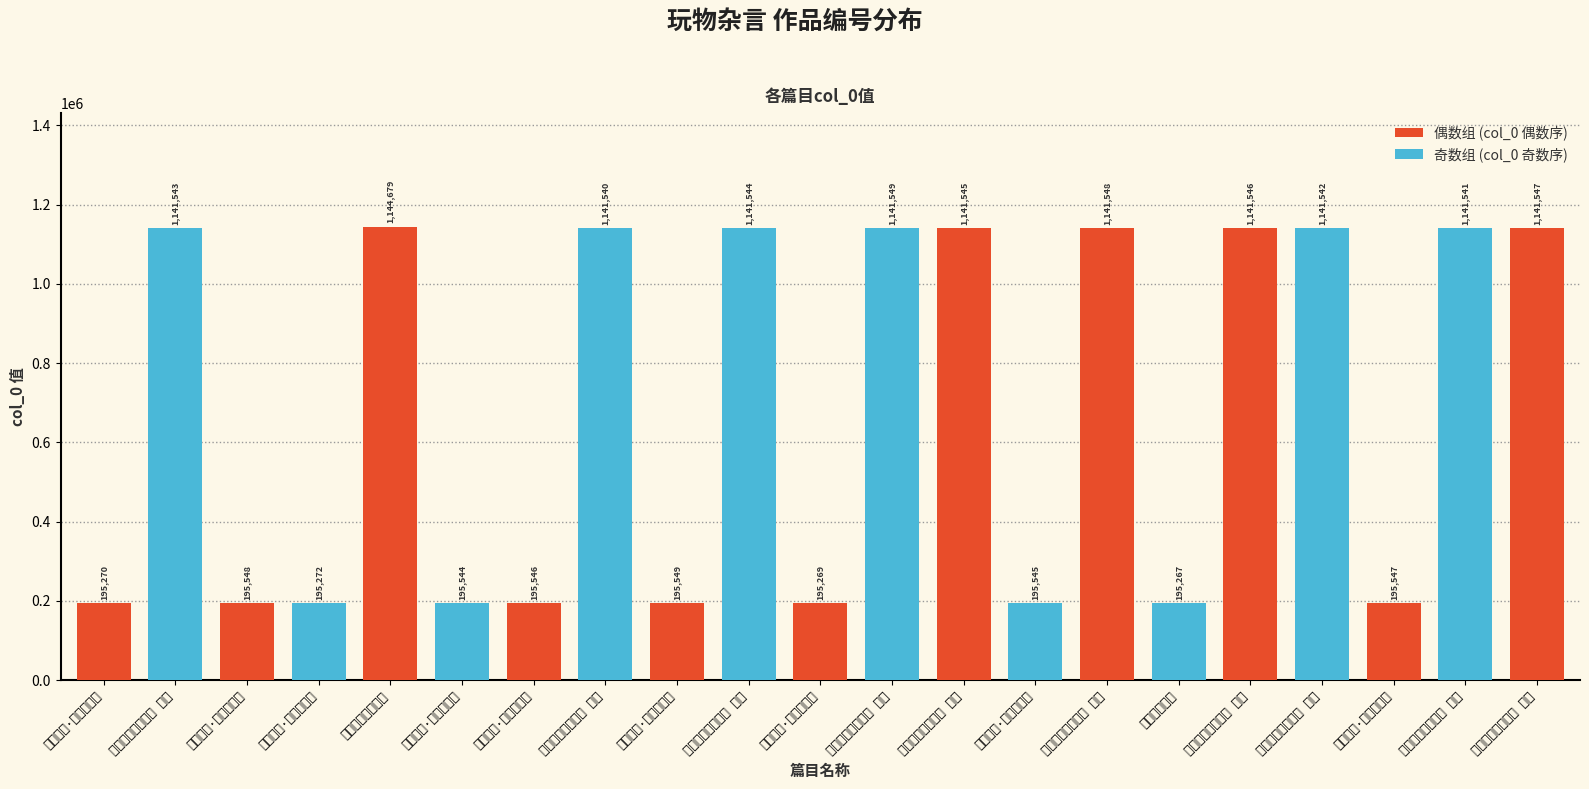

Which category has the highest value across all series?

山中玩物杂言十首